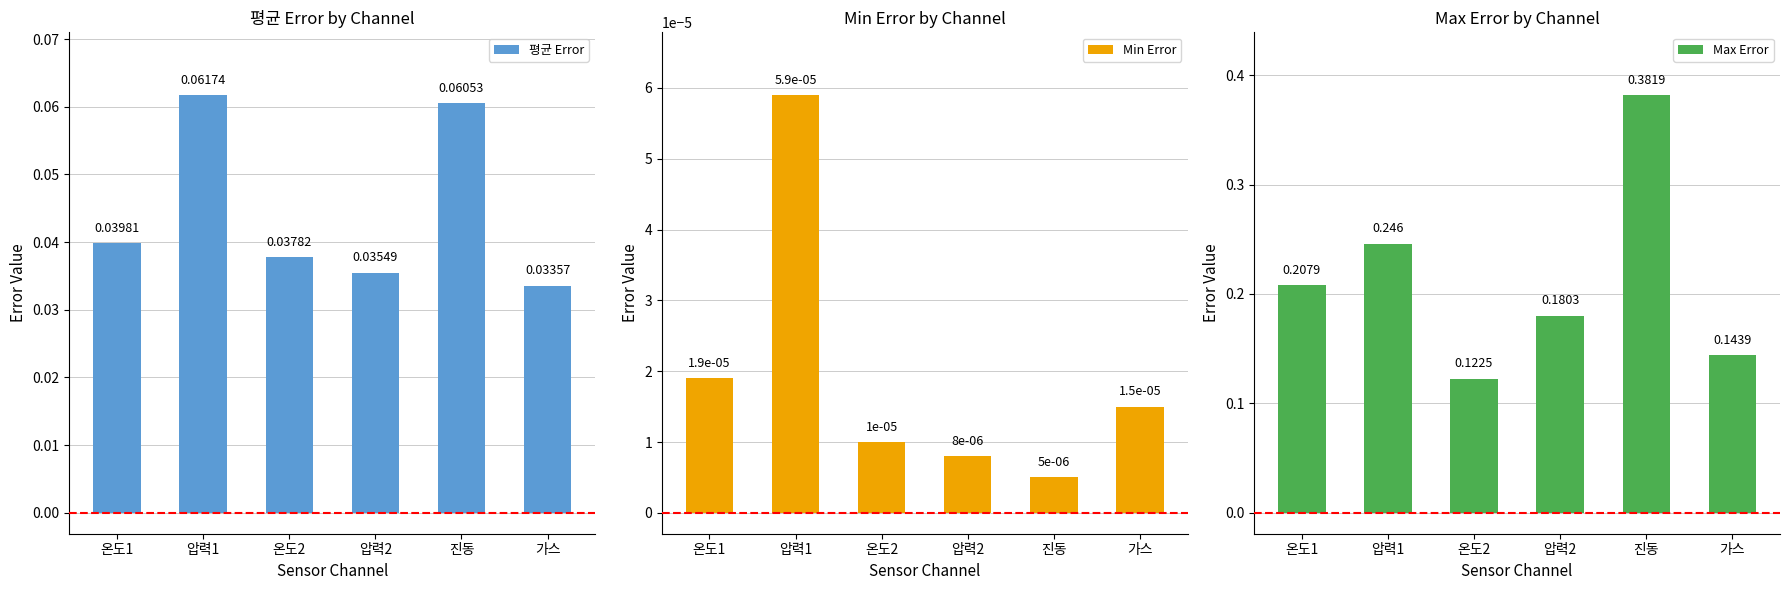

True or false: 평균 Error has a value of 0.0 at 온도1.

False